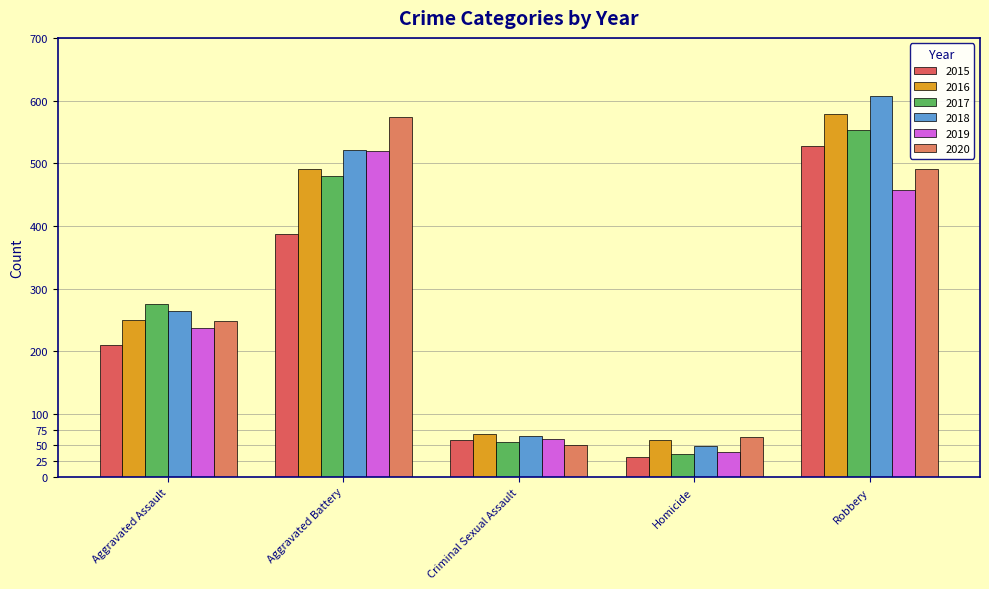

At which category is the sum across all series the highest?

Robbery